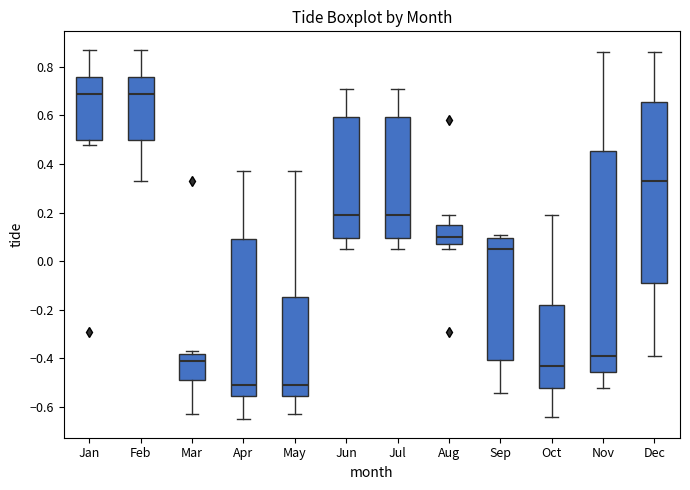

Which box is the tallest, from its lower edge to its upper edge?

Nov